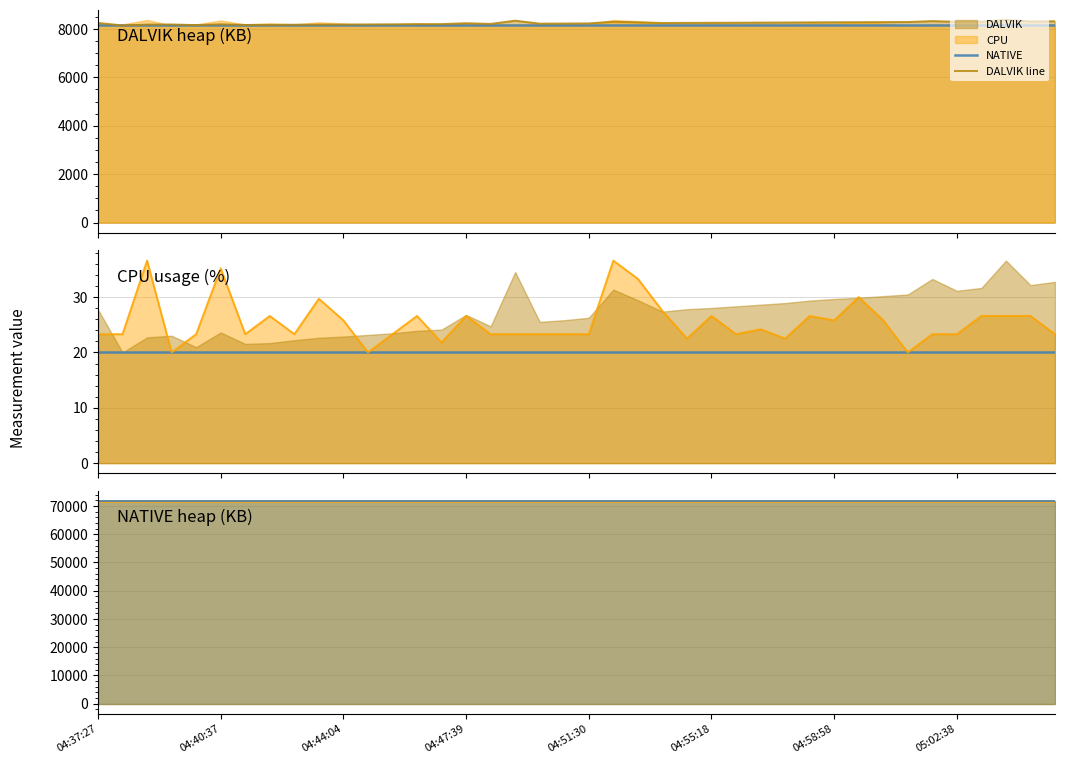

How many lines are shown in the chart?

5